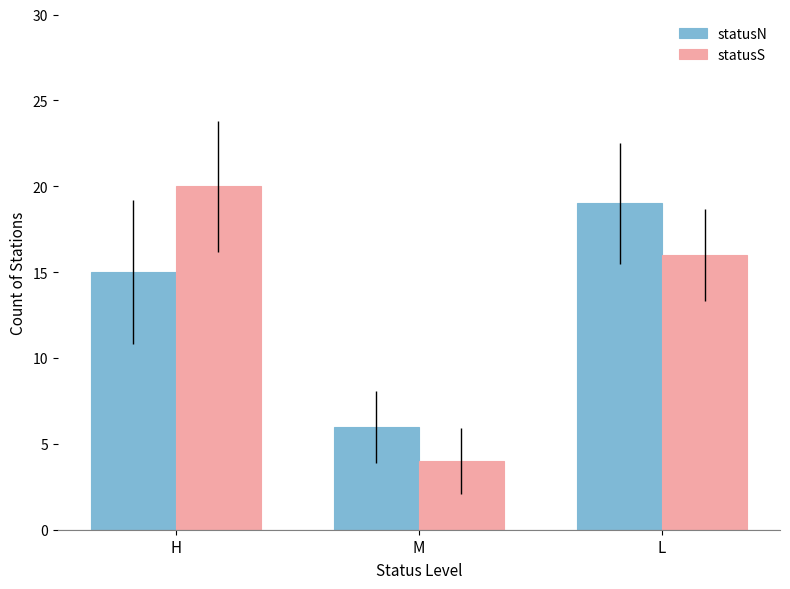

What is the spread (max minus min) of values at L?

3